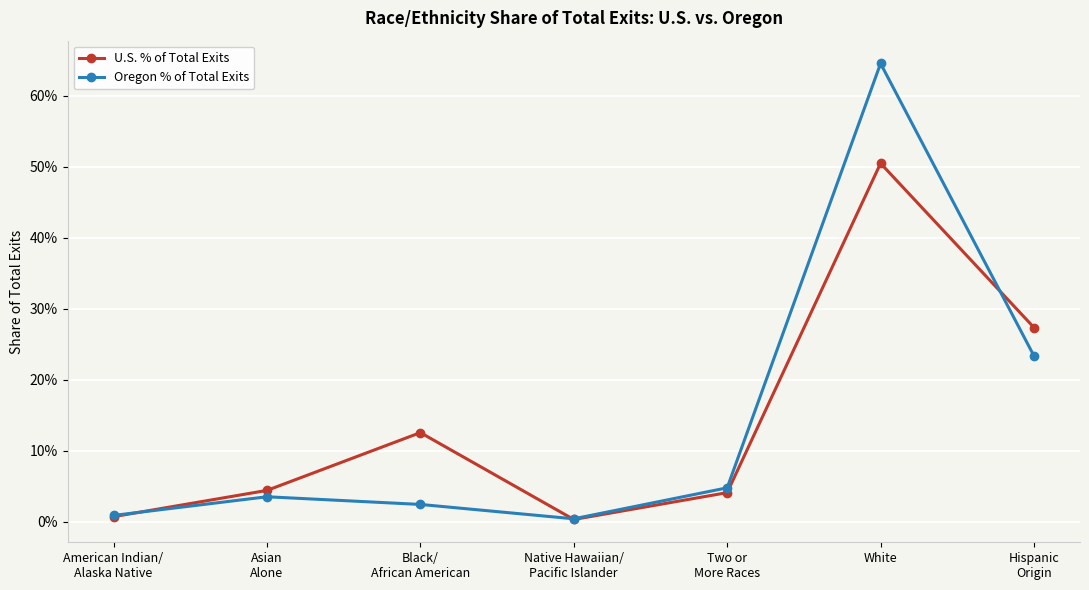

Is the value of Oregon % of Total Exits at Hispanic
Origin greater than the value of U.S. % of Total Exits at Two or
More Races?

Yes